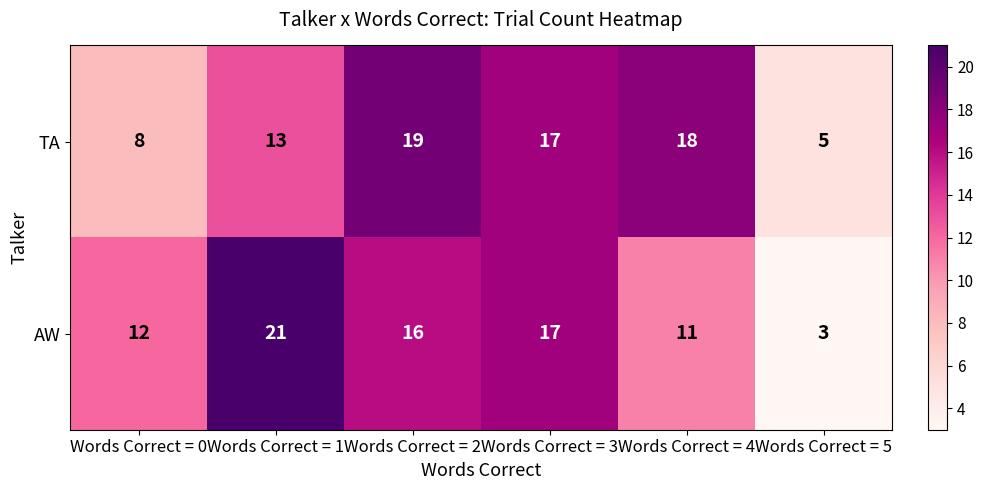

What is the difference between the TA values at Words Correct = 0 and Words Correct = 4?

10